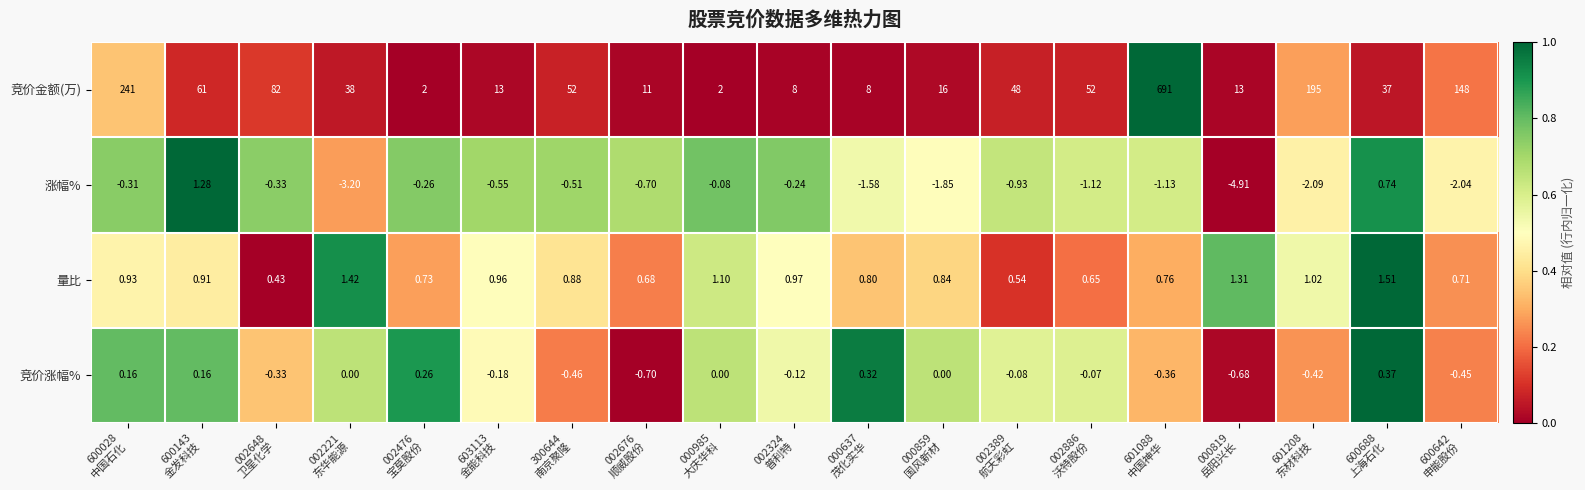

Which series has the widest spread of values?

竞价金额(万)